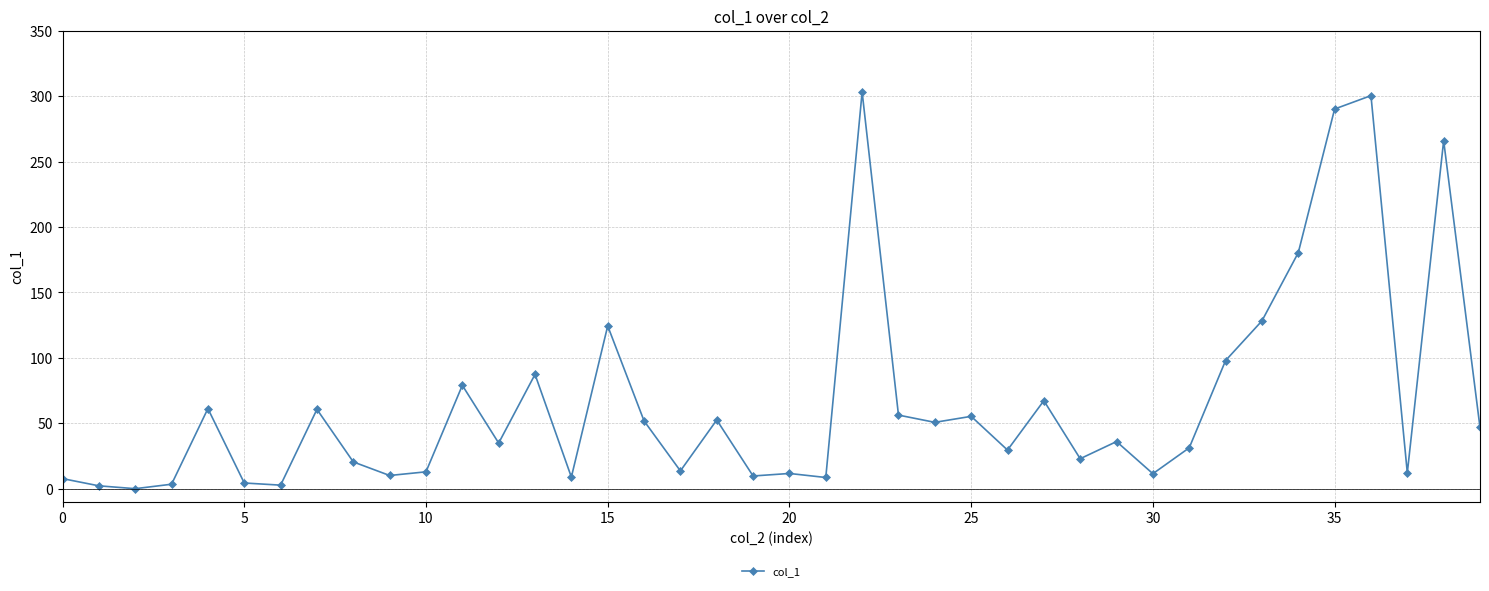

What is the difference between the maximum and second lowest values?

301.0